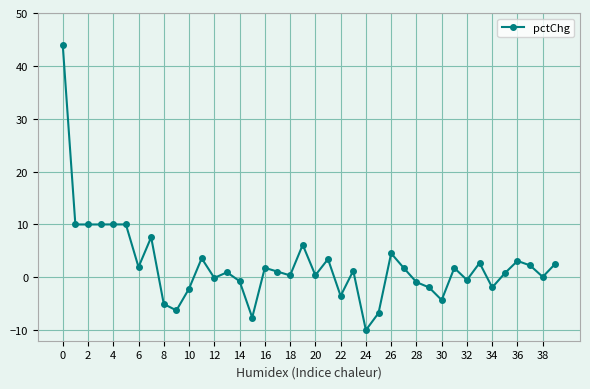

What is the average value?

2.3